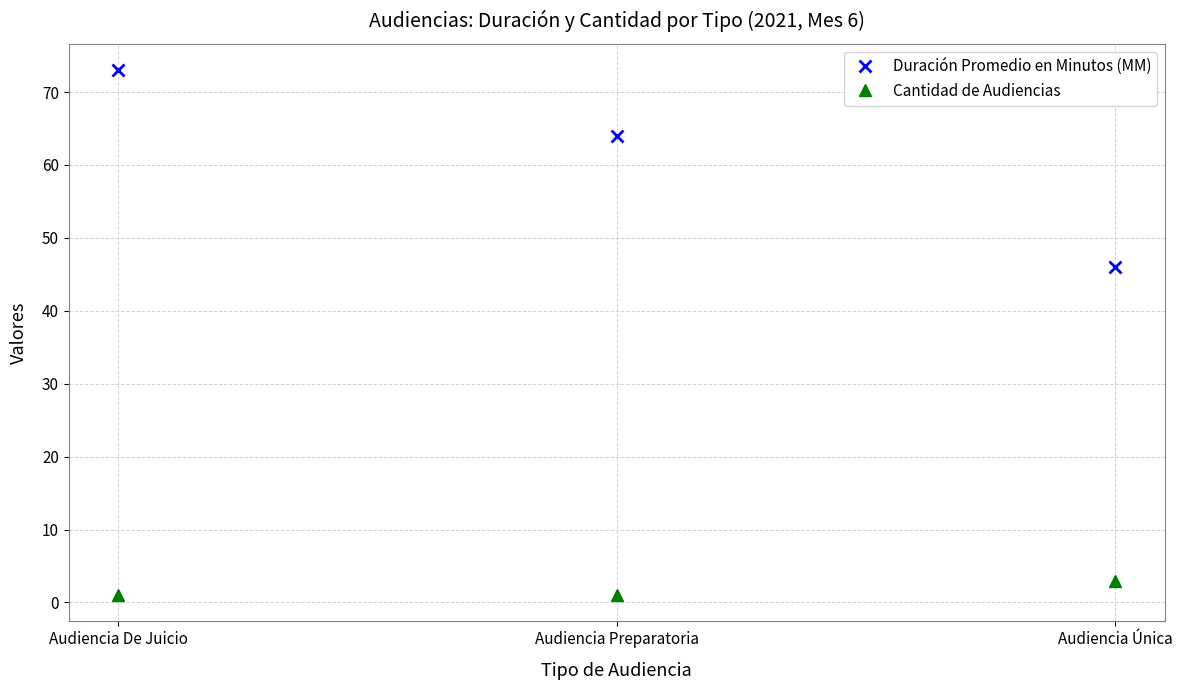

What is the greatest value displayed?

73